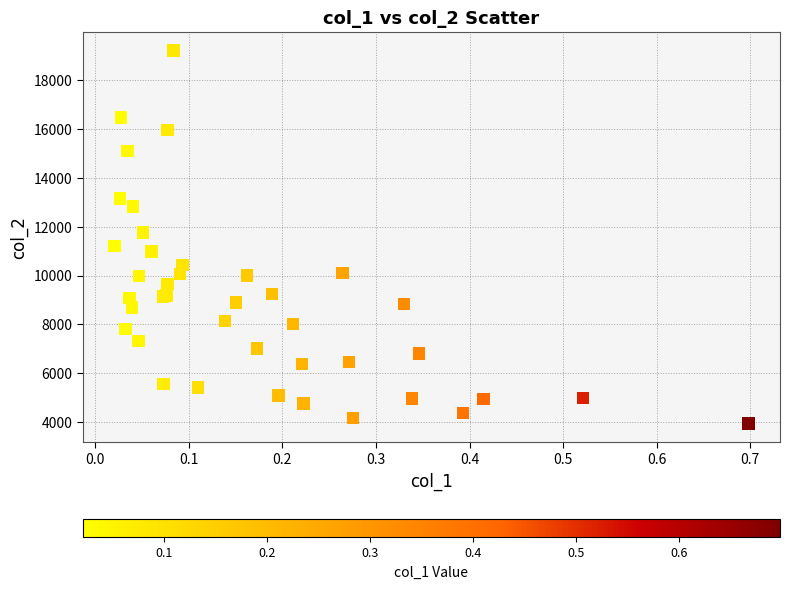

What Y value in the scatter plot is closest to 11570?

11753.1